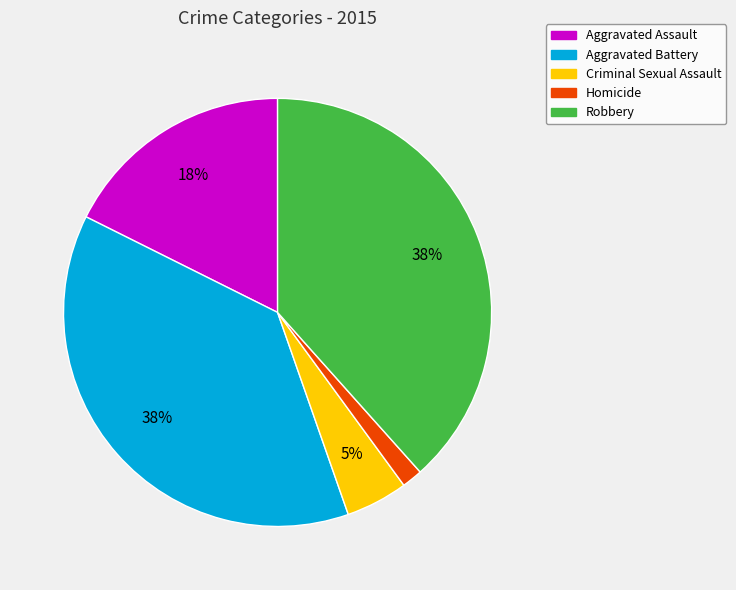

Which slice is the smallest?

Homicide